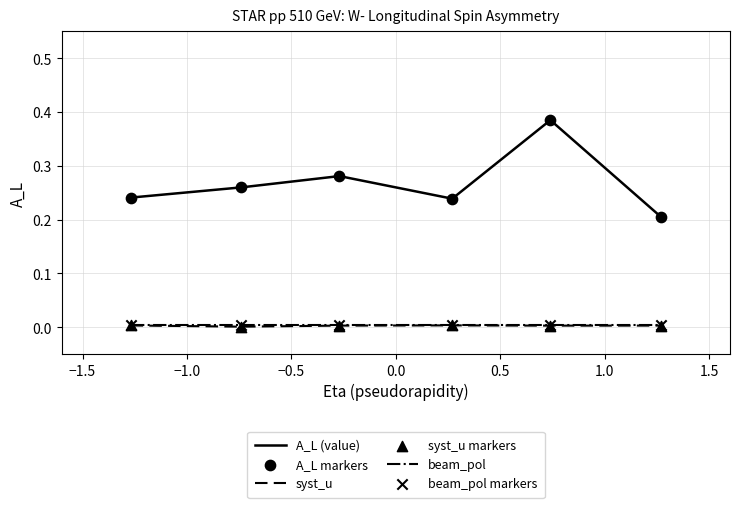

At how many categories does at least one series exceed 0?

6